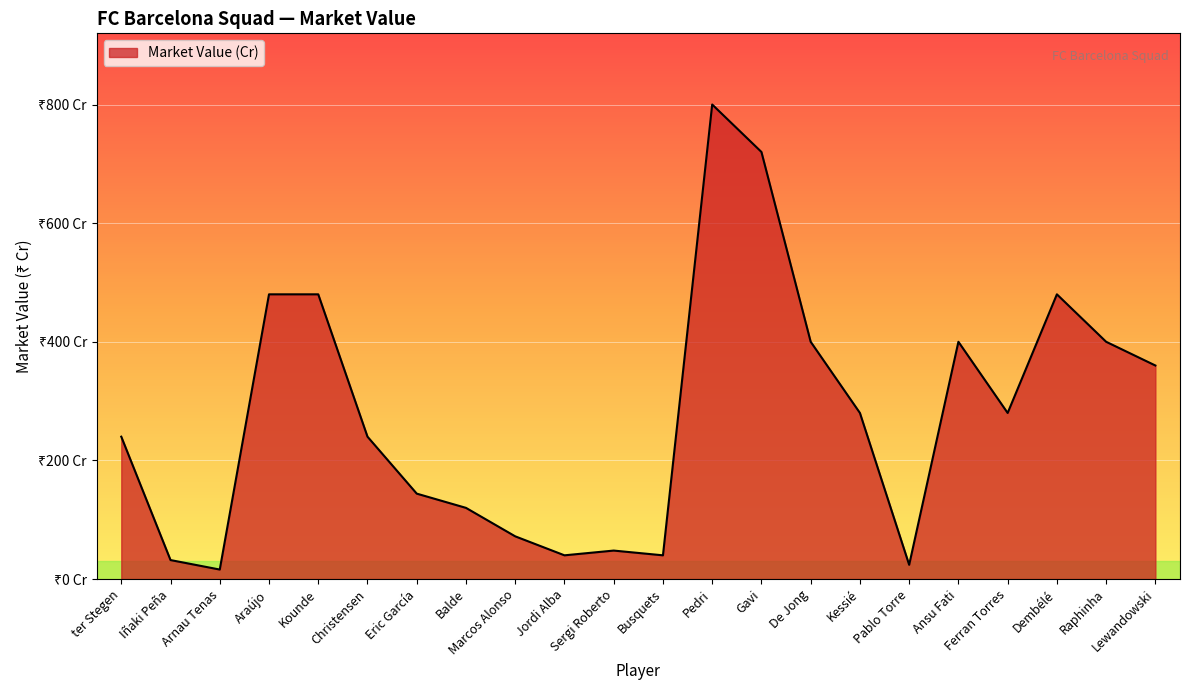

Rank the categories by value from highest to lowest.

Pedri, Gavi, Araújo, Kounde, Dembélé, De Jong, Ansu Fati, Raphinha, Lewandowski, Kessié, Ferran Torres, ter Stegen, Christensen, Eric García, Balde, Marcos Alonso, Sergi Roberto, Jordi Alba, Busquets, Iñaki Peña, Pablo Torre, Arnau Tenas